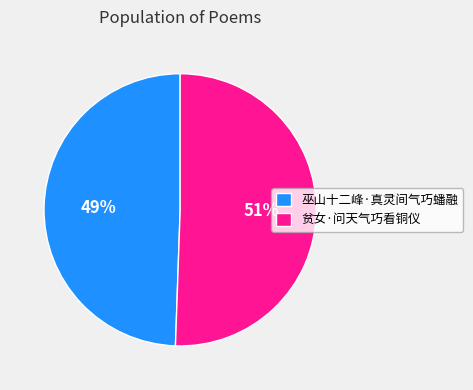

To the nearest percent, what is the average slice percentage?

50%